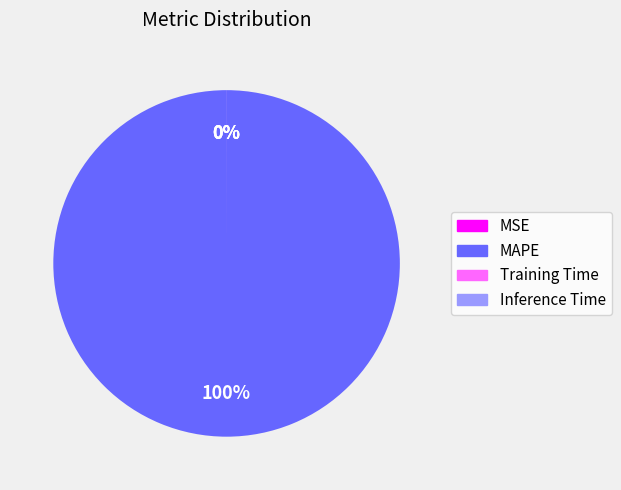

Between Inference Time and Training Time, which is larger?

Training Time